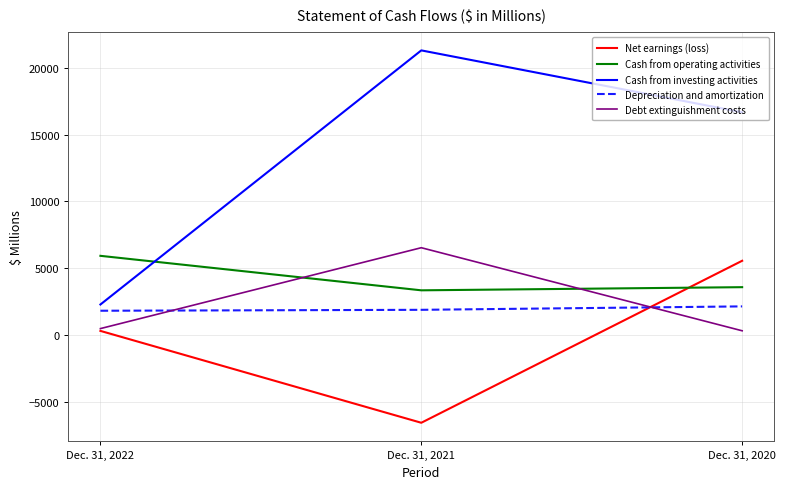

What are all the series names shown in the legend?

Net earnings (loss), Cash from operating activities, Cash from investing activities, Depreciation and amortization, Debt extinguishment costs